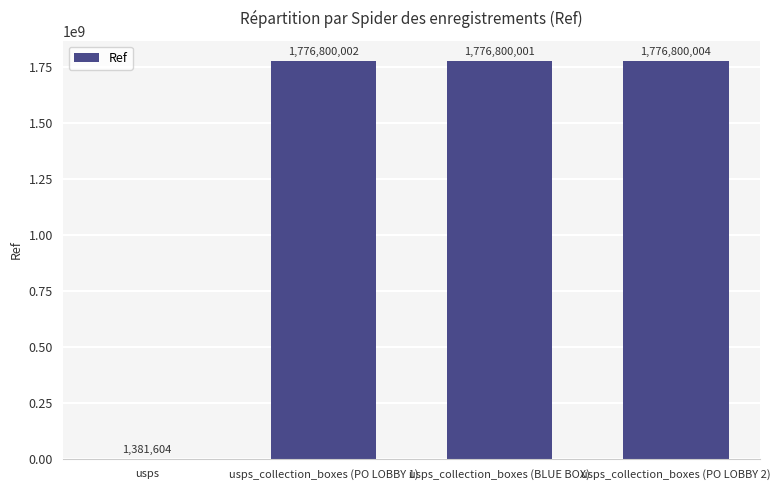

What is the change in value from usps_collection_boxes (PO LOBBY 1) to usps_collection_boxes (PO LOBBY 2)?

+2